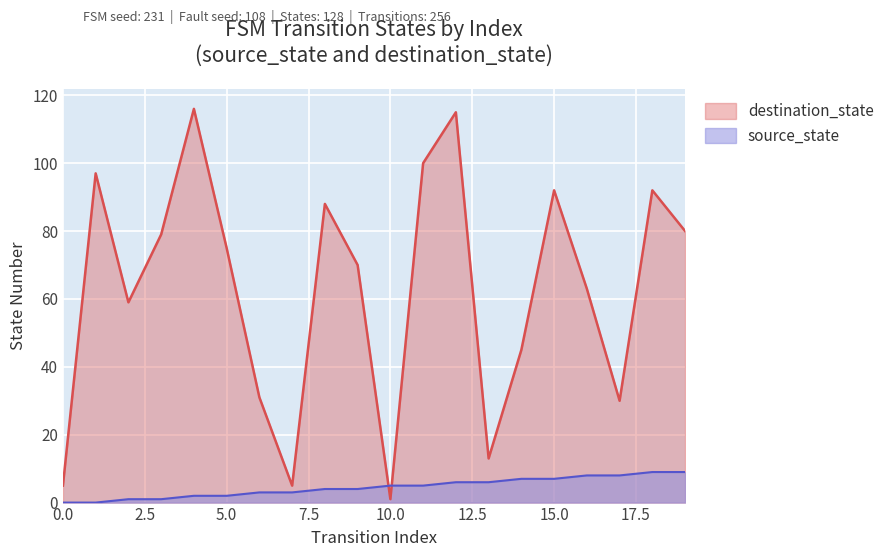

True or false: destination_state and source_state cross at least once.

True